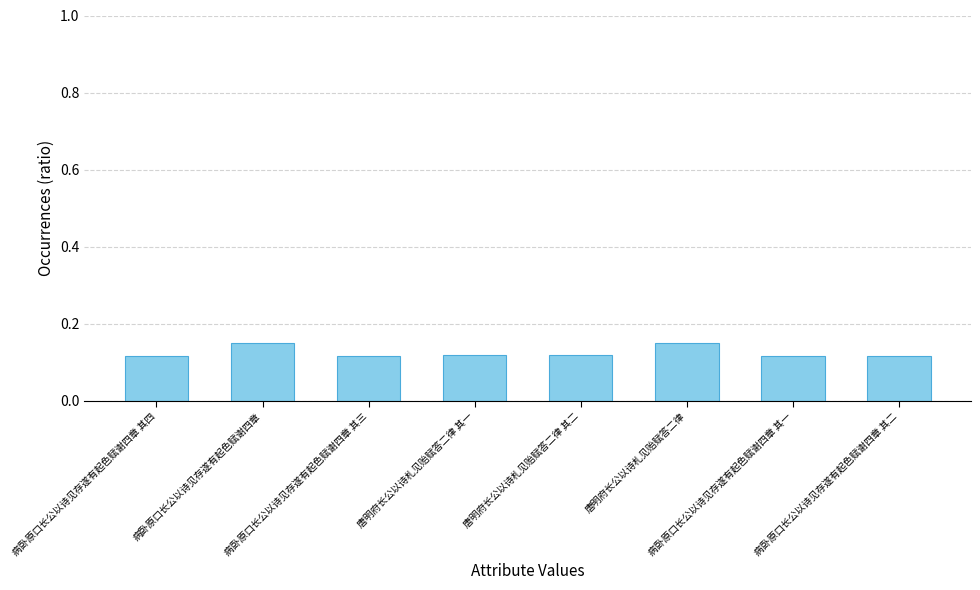

Count the values in the range 0 to 1.

8